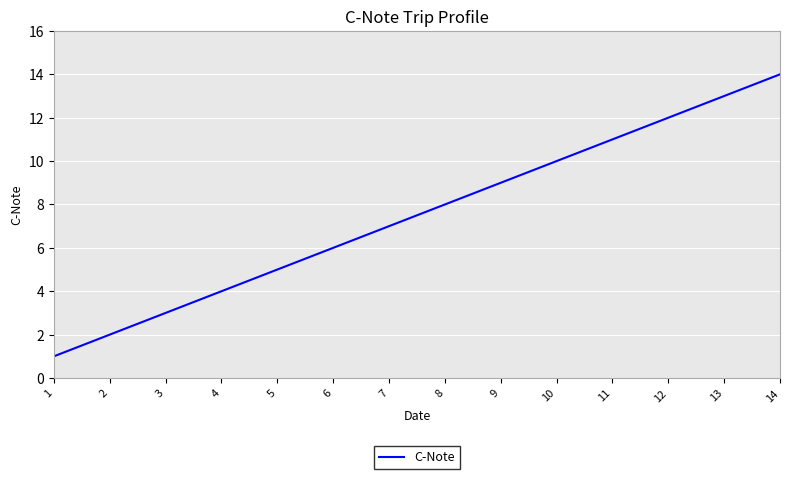

List the labels in order of value, largest first.

14, 13, 12, 11, 10, 9, 8, 7, 6, 5, 4, 3, 2, 1